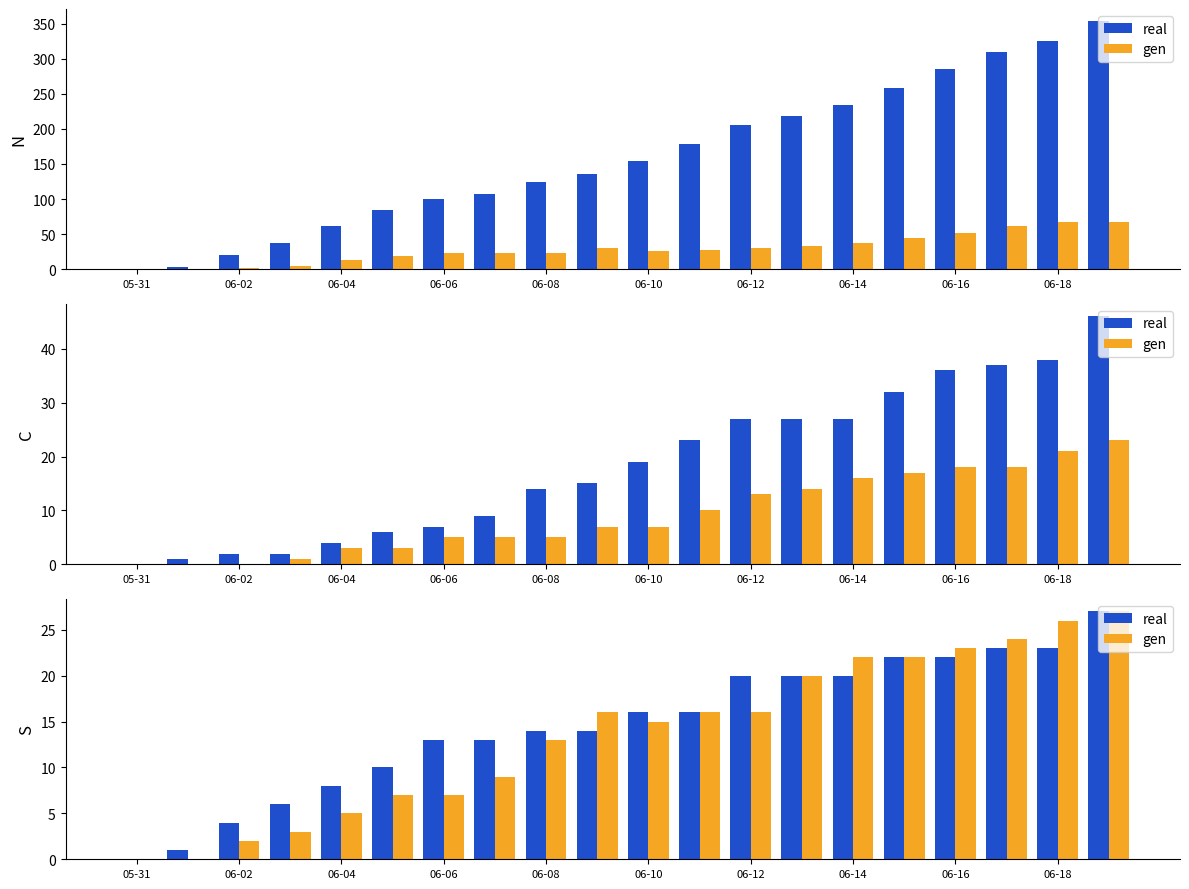

The real series shows 16 at 05-31. True or false?

False